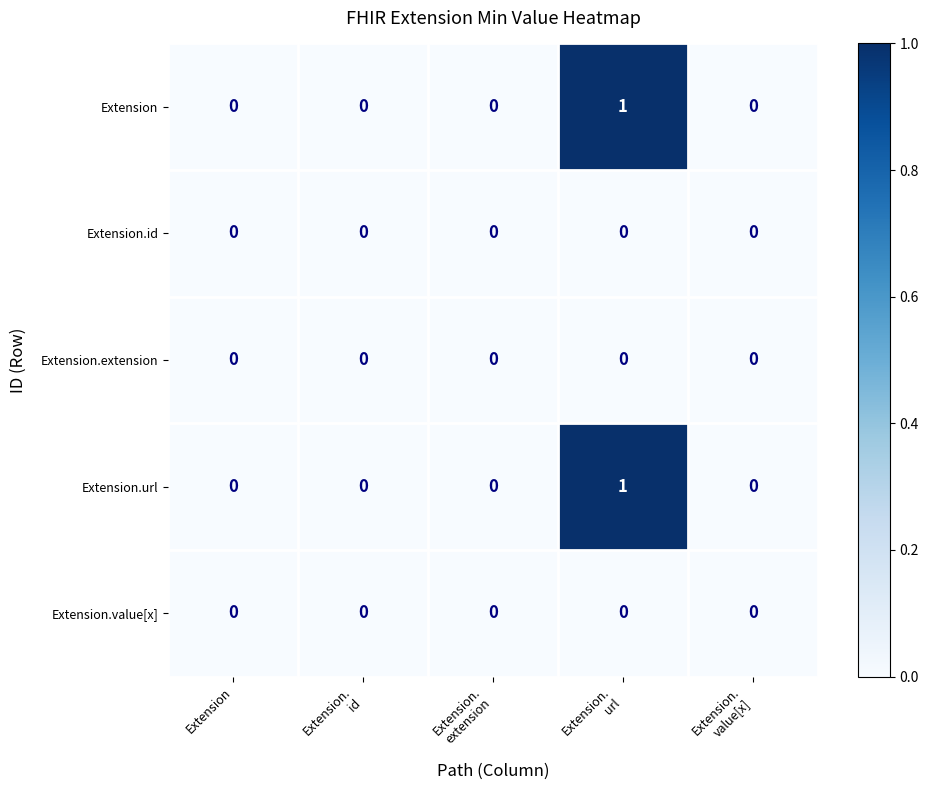

At which category is the sum across all series the highest?

Extension.
url